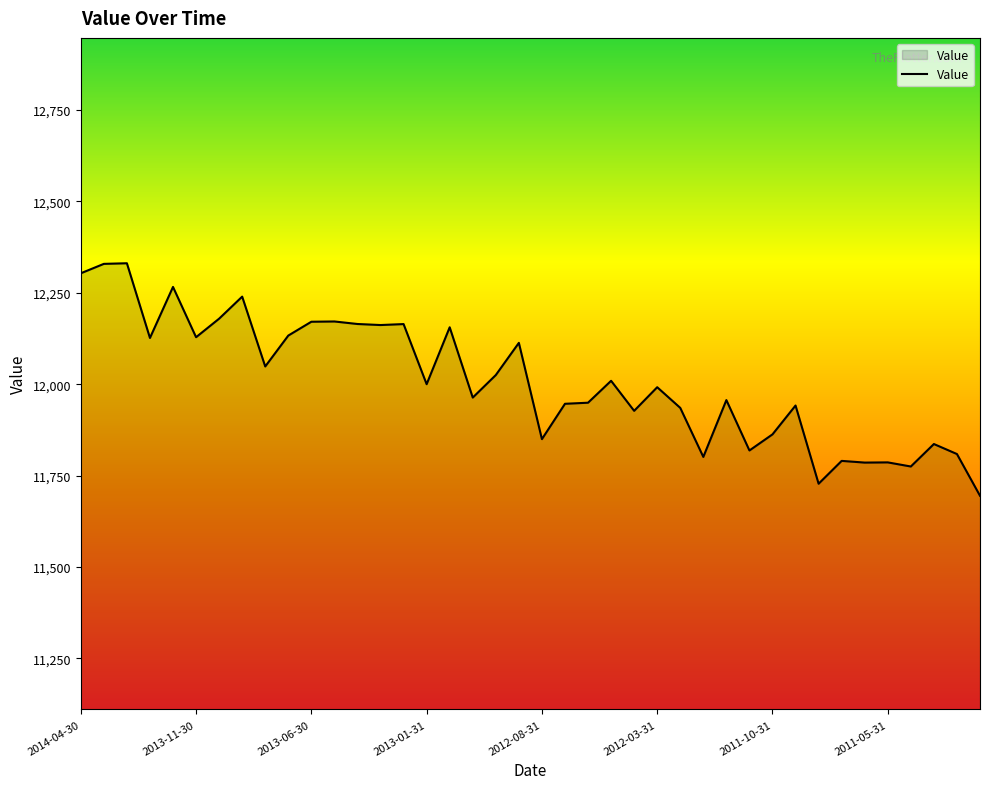

What is the maximum value shown in the chart?

12330.8